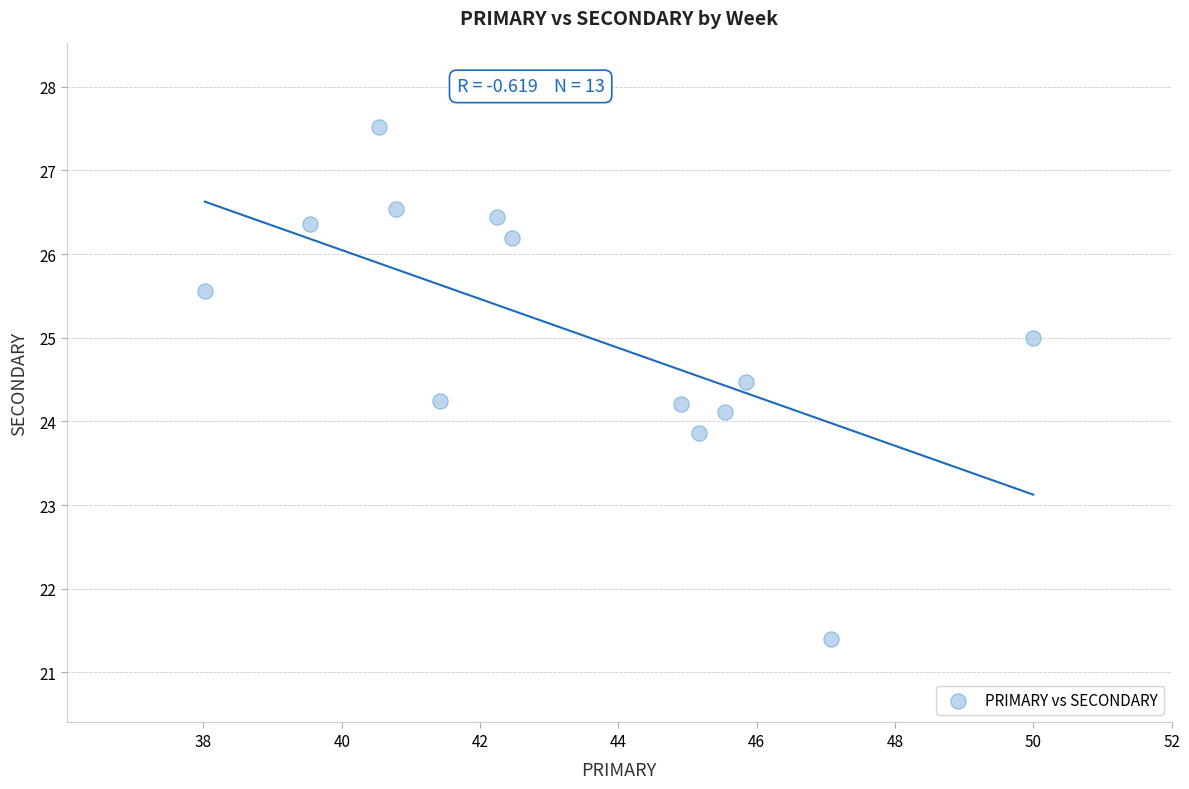

What is the range of X values (max minus min)?

12.0